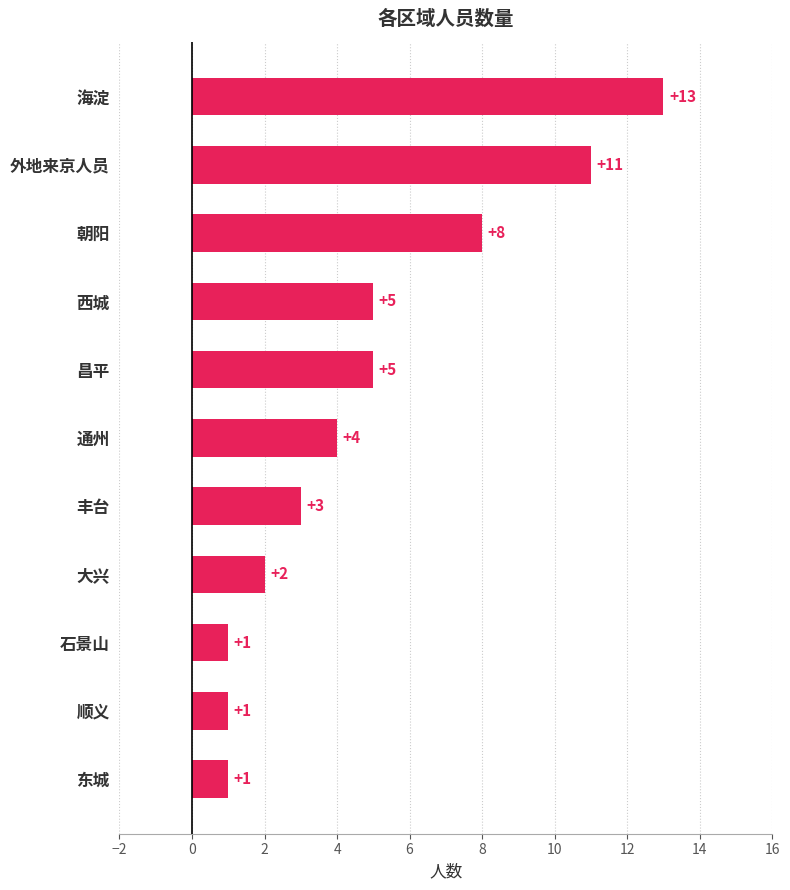

Reading top to bottom, list all the values displayed in this chart.

海淀=13	外地来京人员=11	朝阳=8	西城=5	昌平=5	通州=4	丰台=3	大兴=2	石景山=1	顺义=1	东城=1